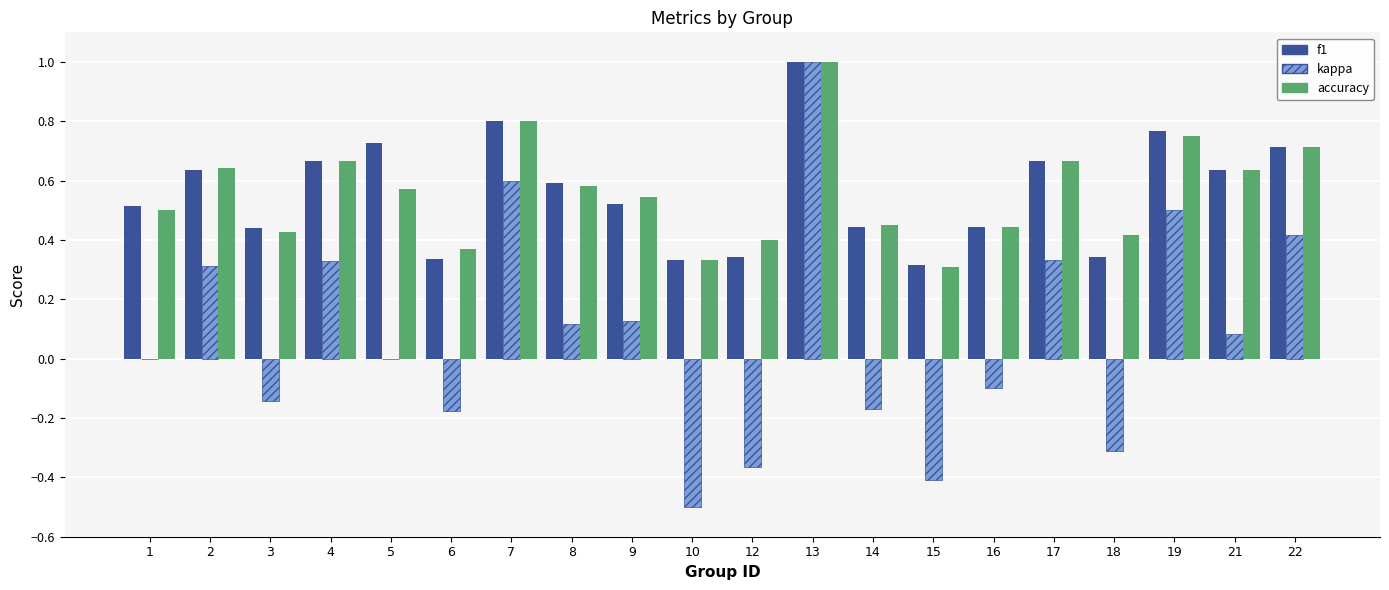

Between 2 and 9, which series saw the biggest shift?

kappa